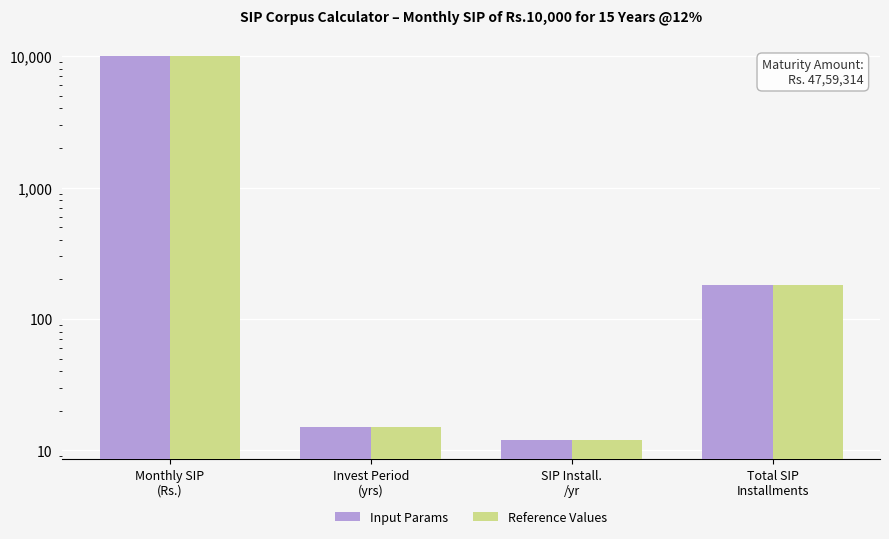

How many series are shown in this chart?

2